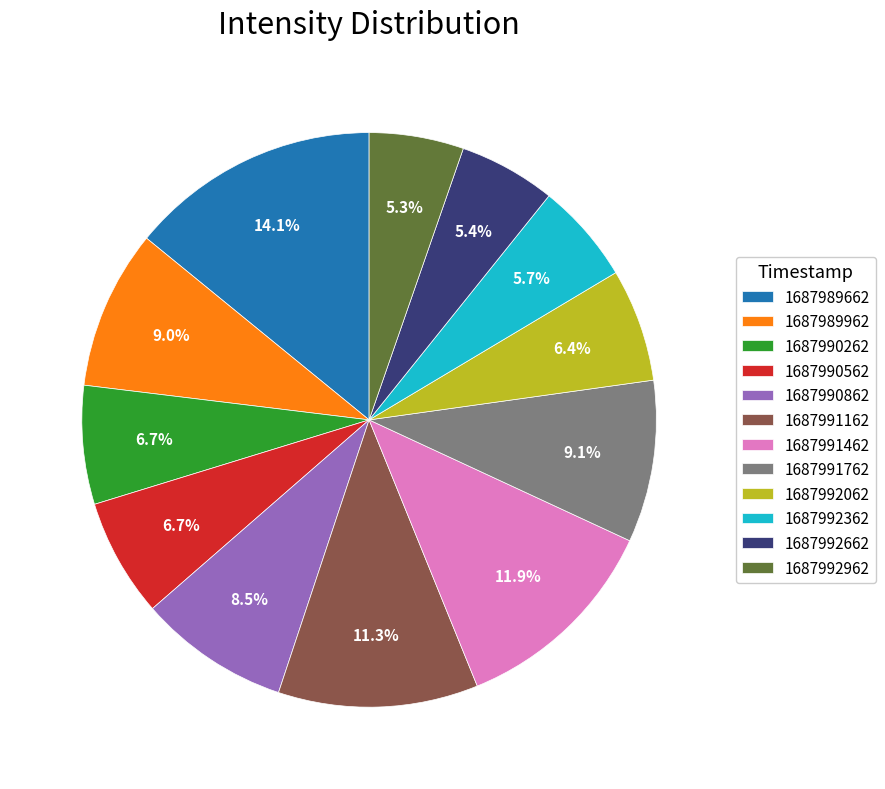

Approximately how many times larger is the value at 1687990262 compared to 1687990862?

0.8